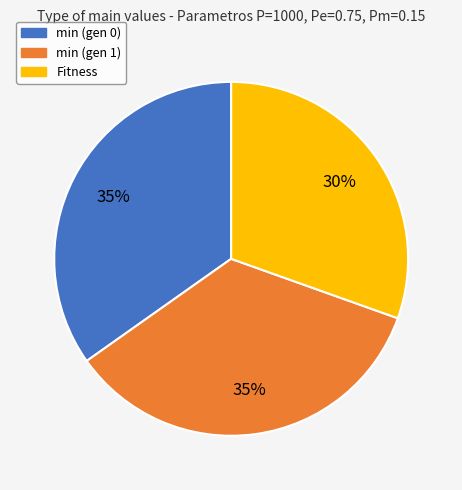

Which slice is the smallest?

Fitness